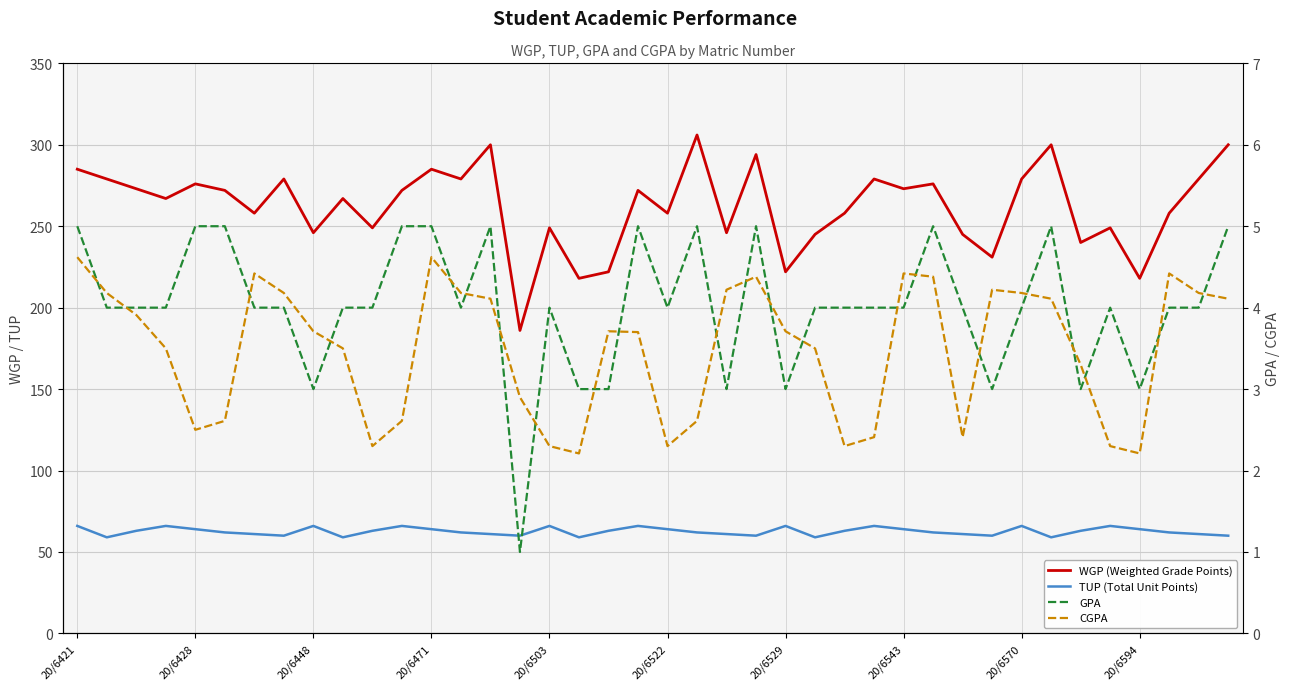

The CGPA series shows 3.7 at 19. True or false?

True